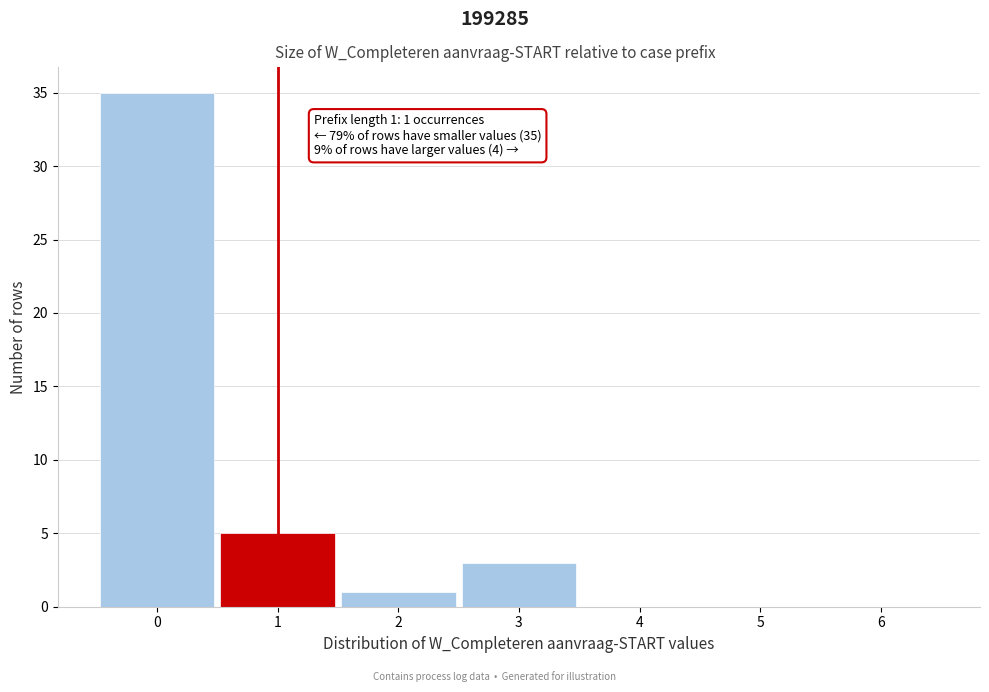

Which range on the x-axis has the tallest bar?

-0.5 to 0.5